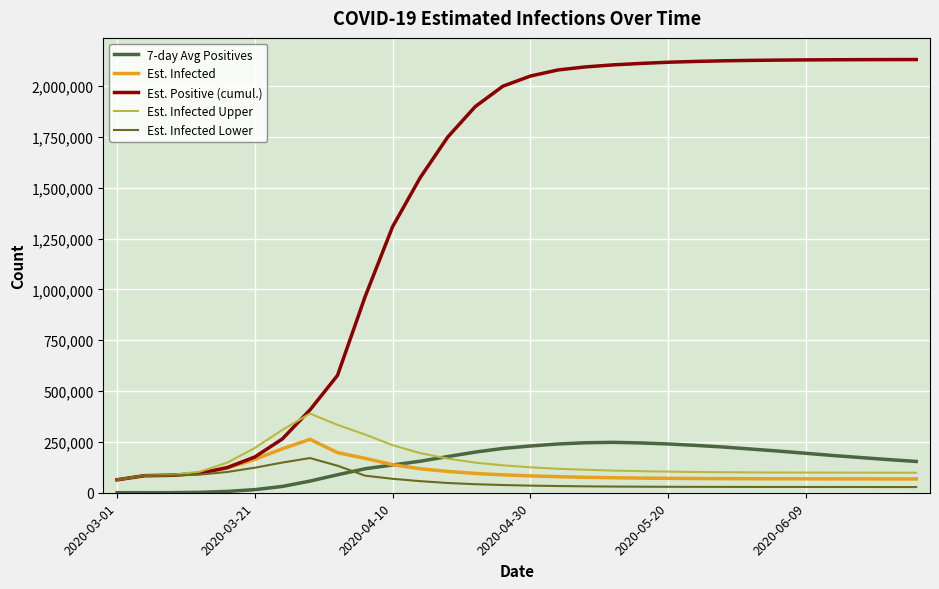

Which series has the largest total across all categories?

Est. Positive (cumul.)